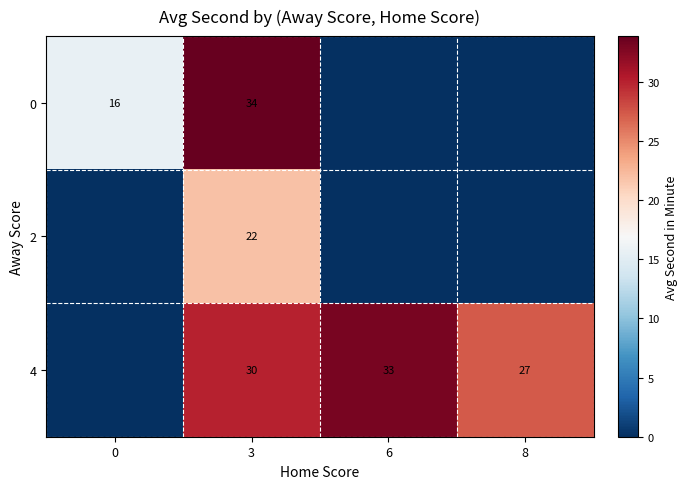

The 0 series shows 8 at 0. True or false?

False